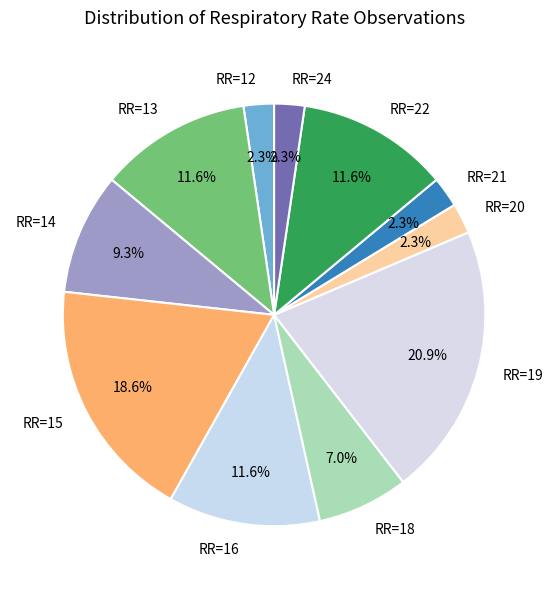

How many slices are in this pie chart?

11